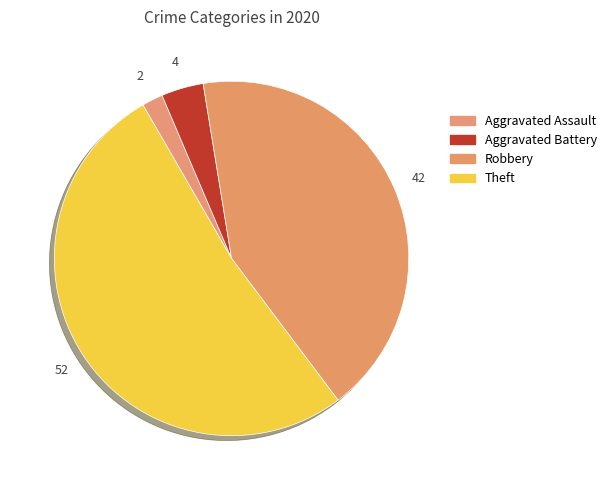

What is the majority slice?

Theft